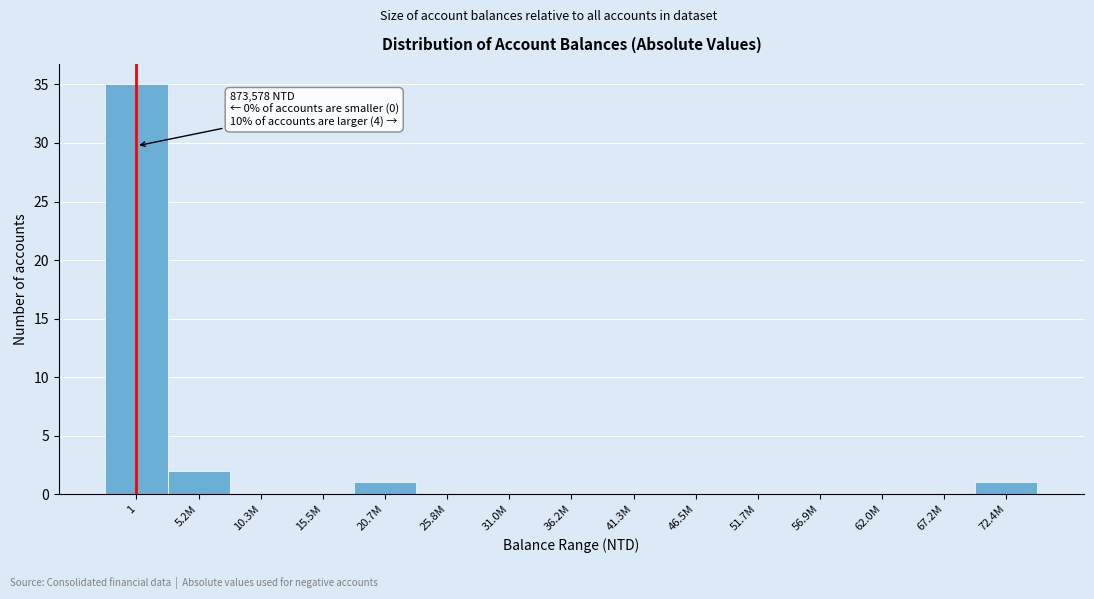

Reading right to left, extract all data points from this chart.

72.4M=1	67.2M=0	62.0M=0	56.9M=0	51.7M=0	46.5M=0	41.3M=0	36.2M=0	31.0M=0	25.8M=0	20.7M=1	15.5M=0	10.3M=0	5.2M=2	1=35